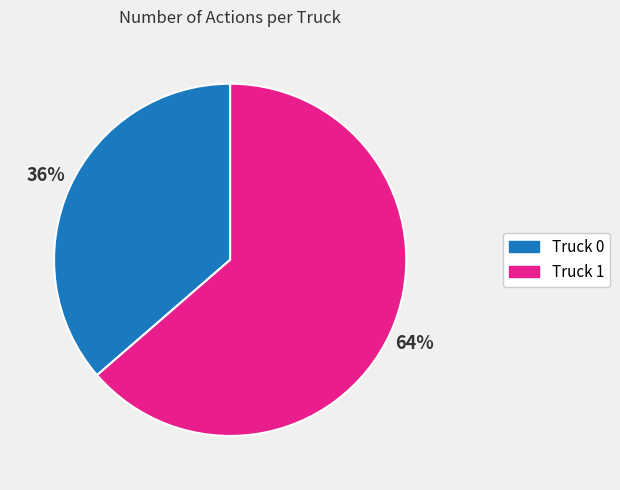

Which slice is the largest?

Truck 1